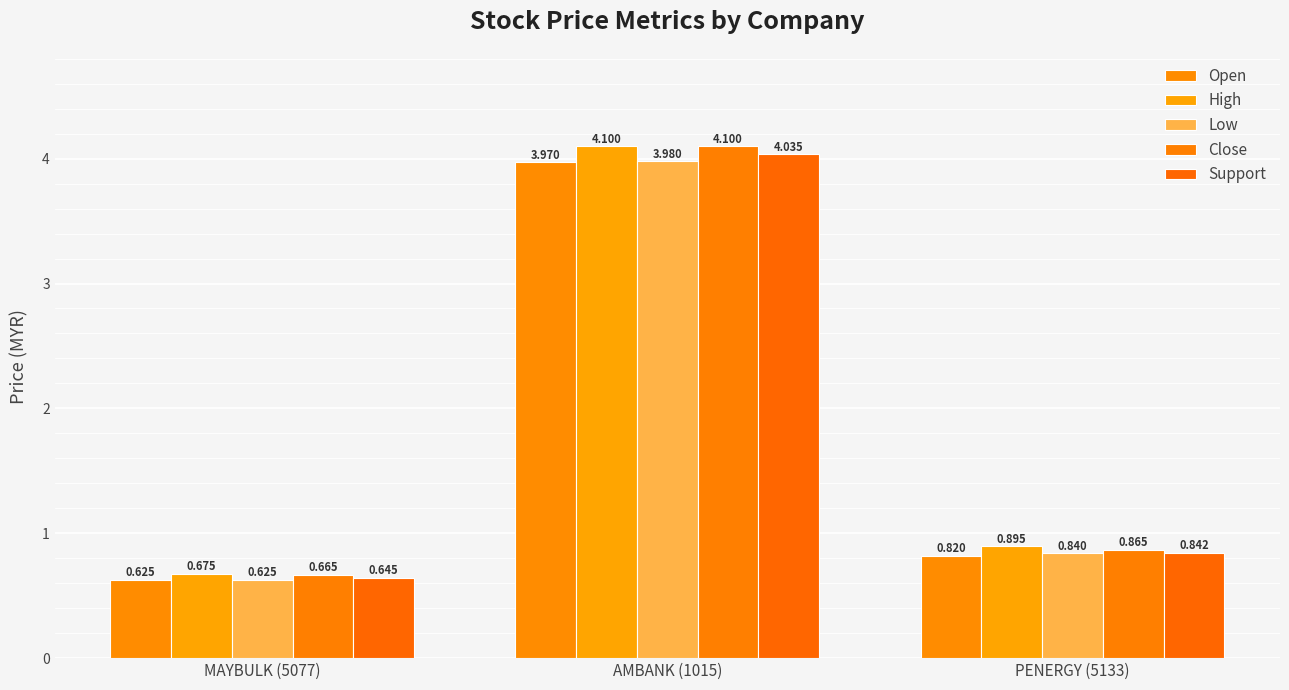

Count the number of data series in this chart.

5